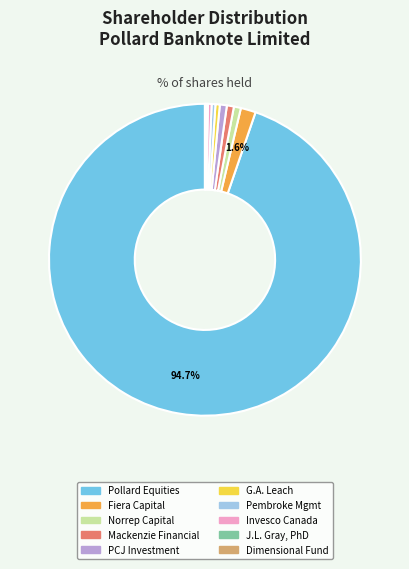

Which category accounts for the majority?

Pollard Equities